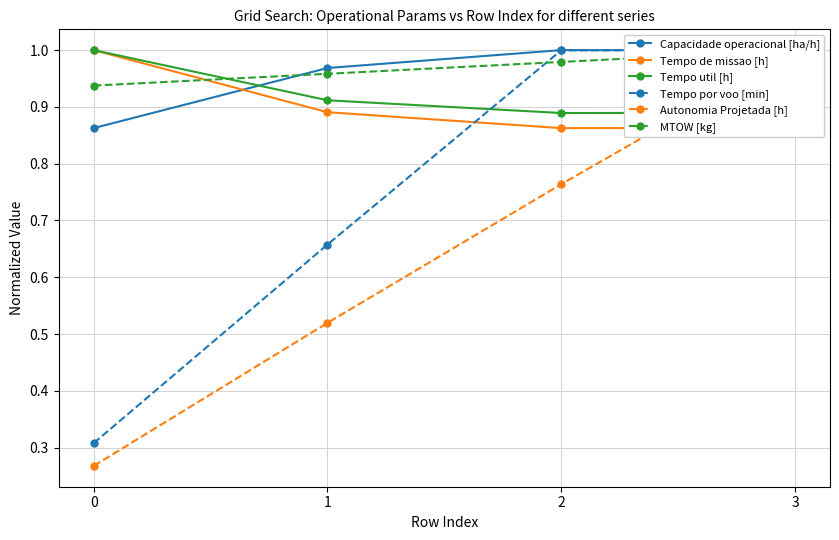

Count the MTOW [kg] values in the range 0 to 1.

4